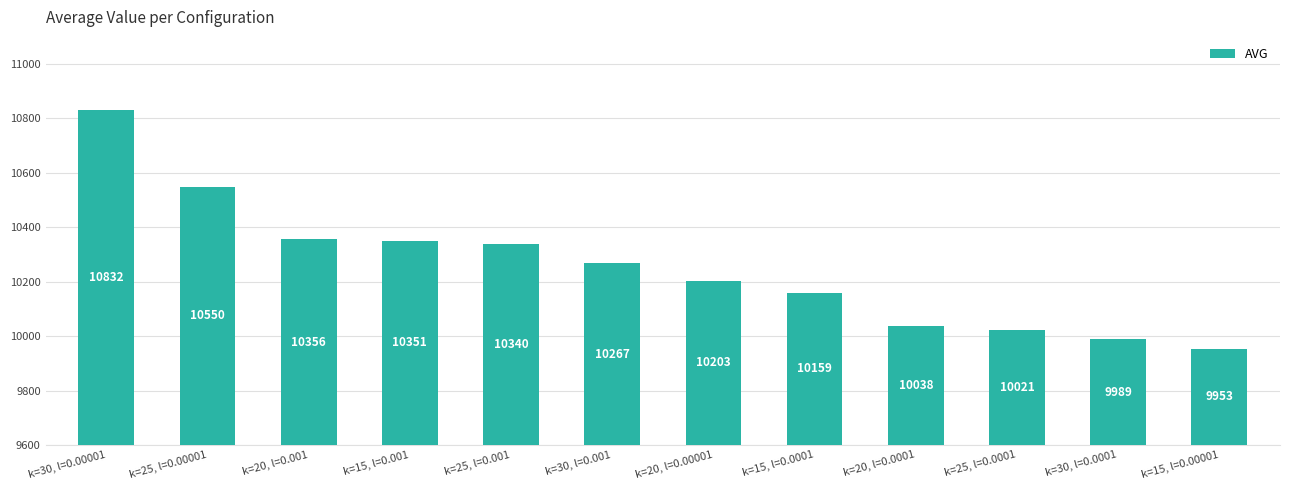

Are the bars horizontal?

No